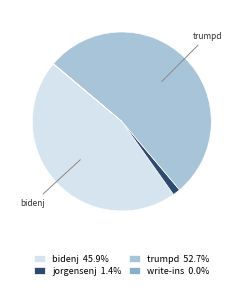

Which category has the smallest portion of the pie?

write-ins